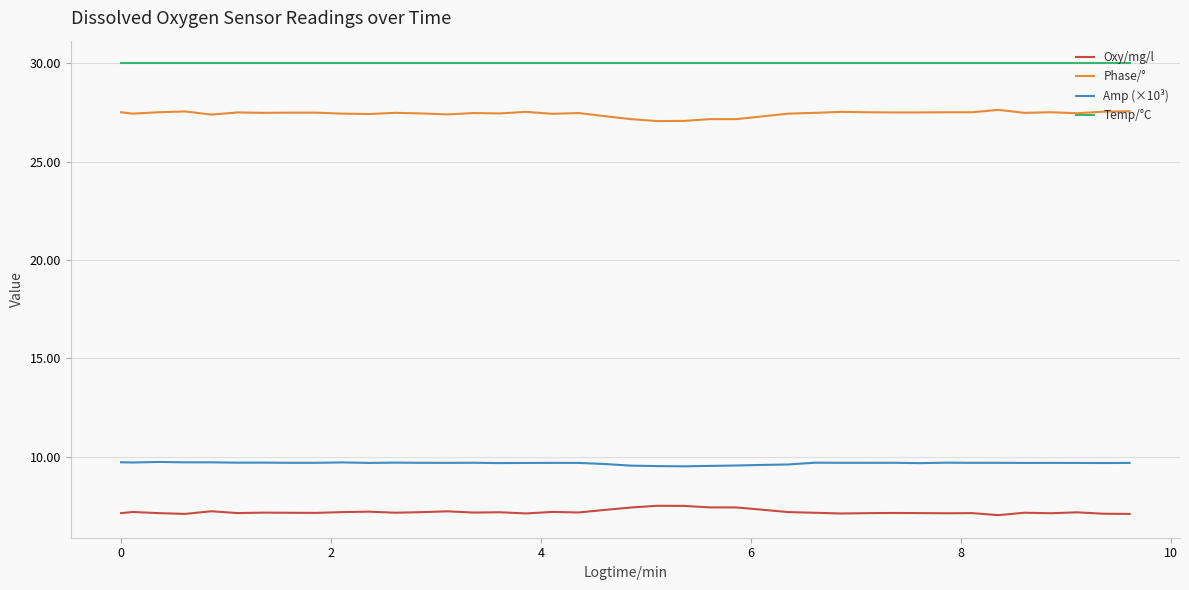

What is the minimum value for Oxy/mg/l?

7.0